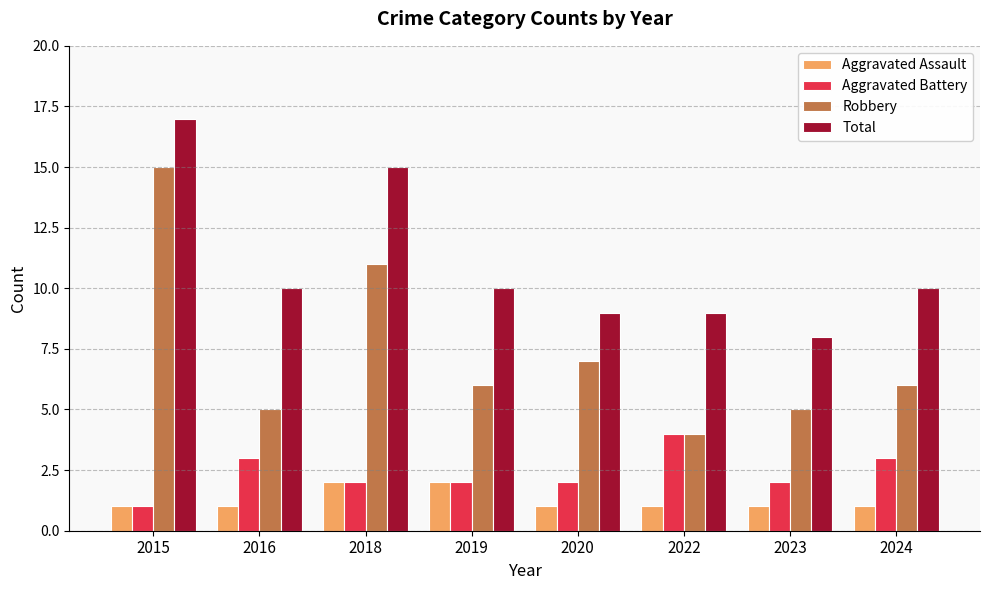

Between 2015 and 2018, which series saw the biggest shift?

Robbery